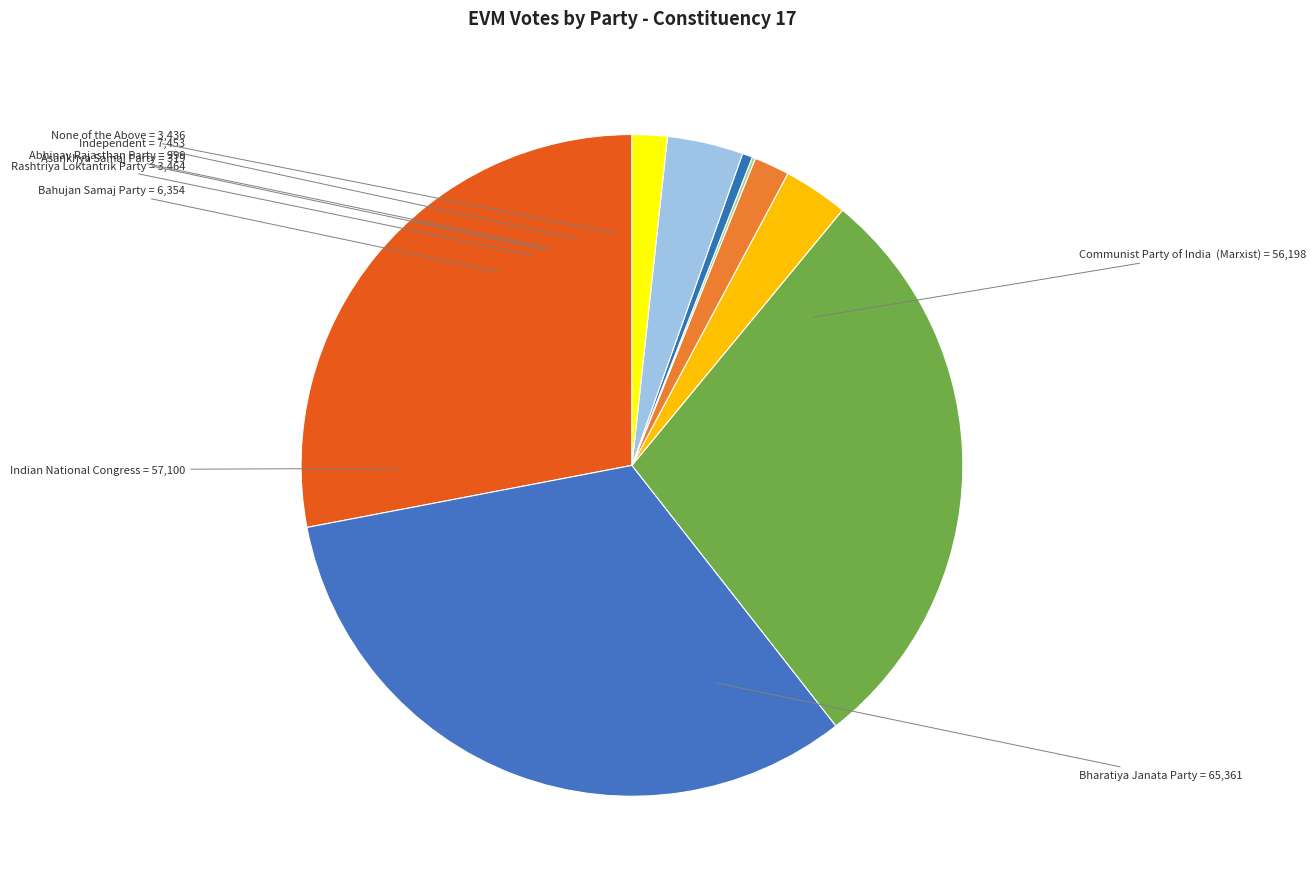

How many slices are in this pie chart?

9